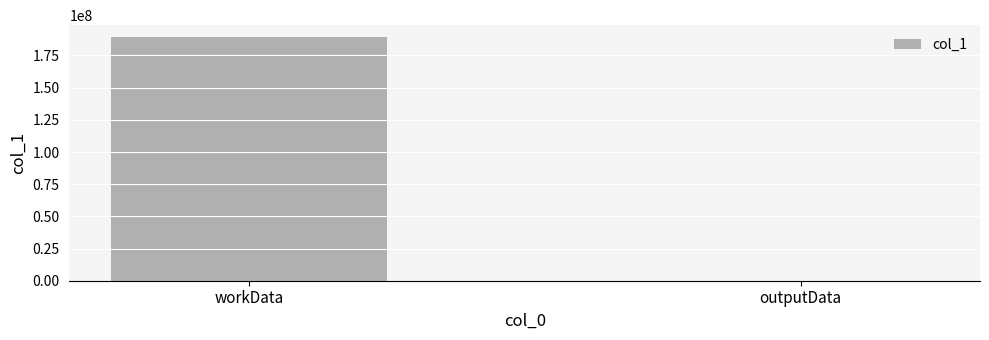

True or false: the data shows 336704129 at workData.

False